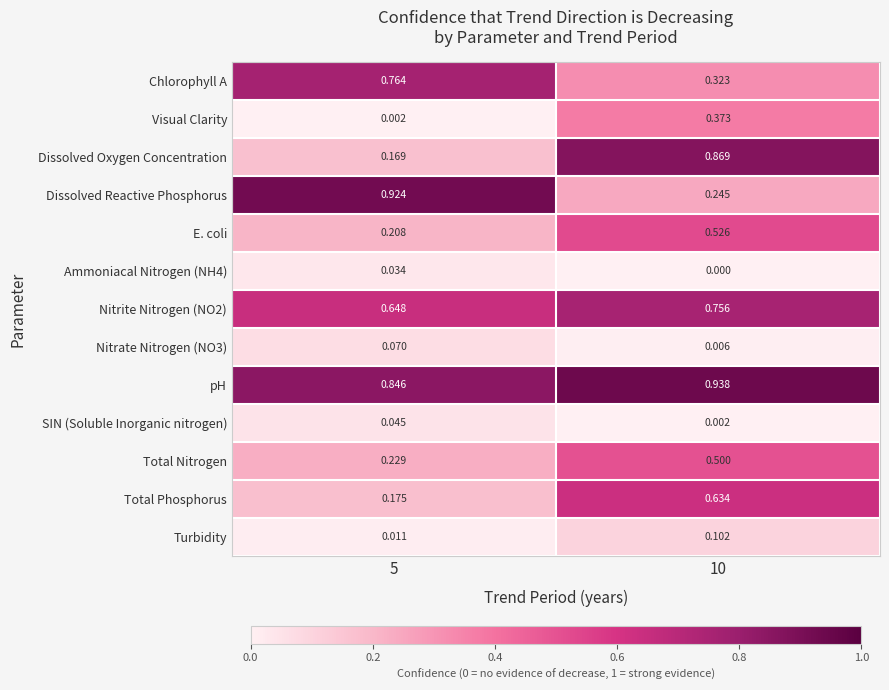

Between 5 and 10, which series saw the biggest shift?

Dissolved Oxygen Concentration